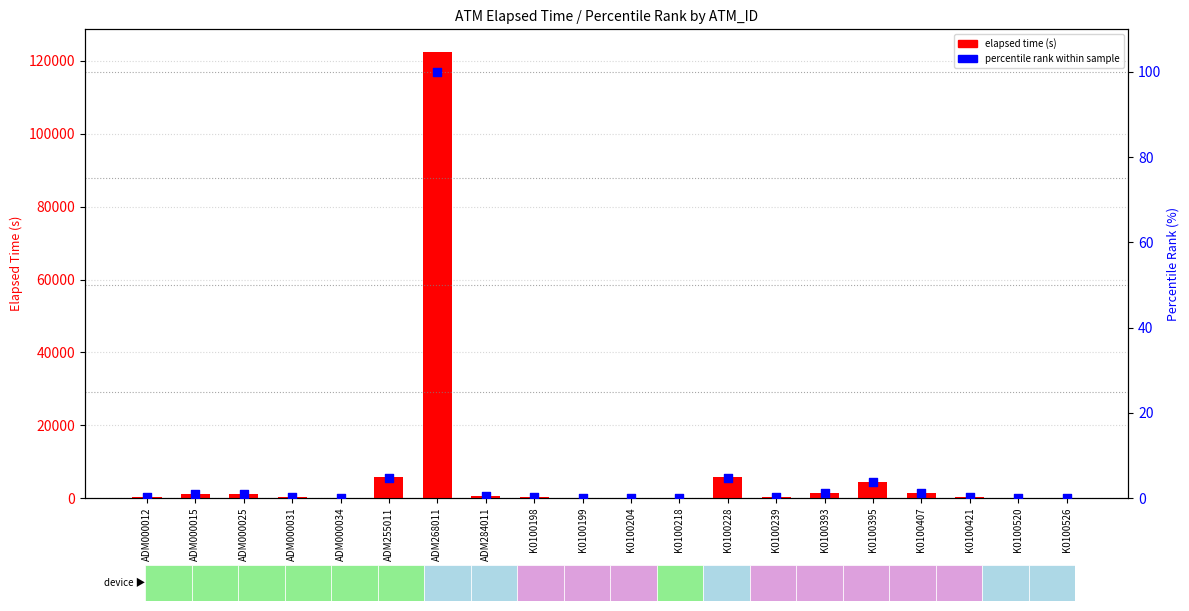

What are all the series names shown in the legend?

elapsed time (s), percentile rank within sample